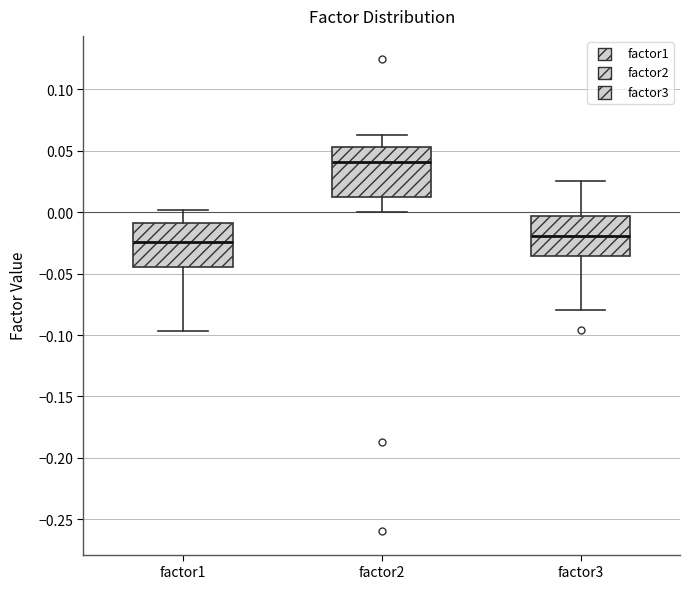

Reading left to right, transcribe this box plot: for each box, give where its median line is, the range the box spans, and where its two whiskers end, as read against the y-axis. The values are not printed on the chart, so give them approximately, as read against the axis.

factor1: median -0.025, box -0.045 to -0.010, whiskers -0.095 to 0.000
factor2: median 0.040, box 0.015 to 0.055, whiskers 0.000 to 0.065
factor3: median -0.020, box -0.035 to -0.005, whiskers -0.080 to 0.025